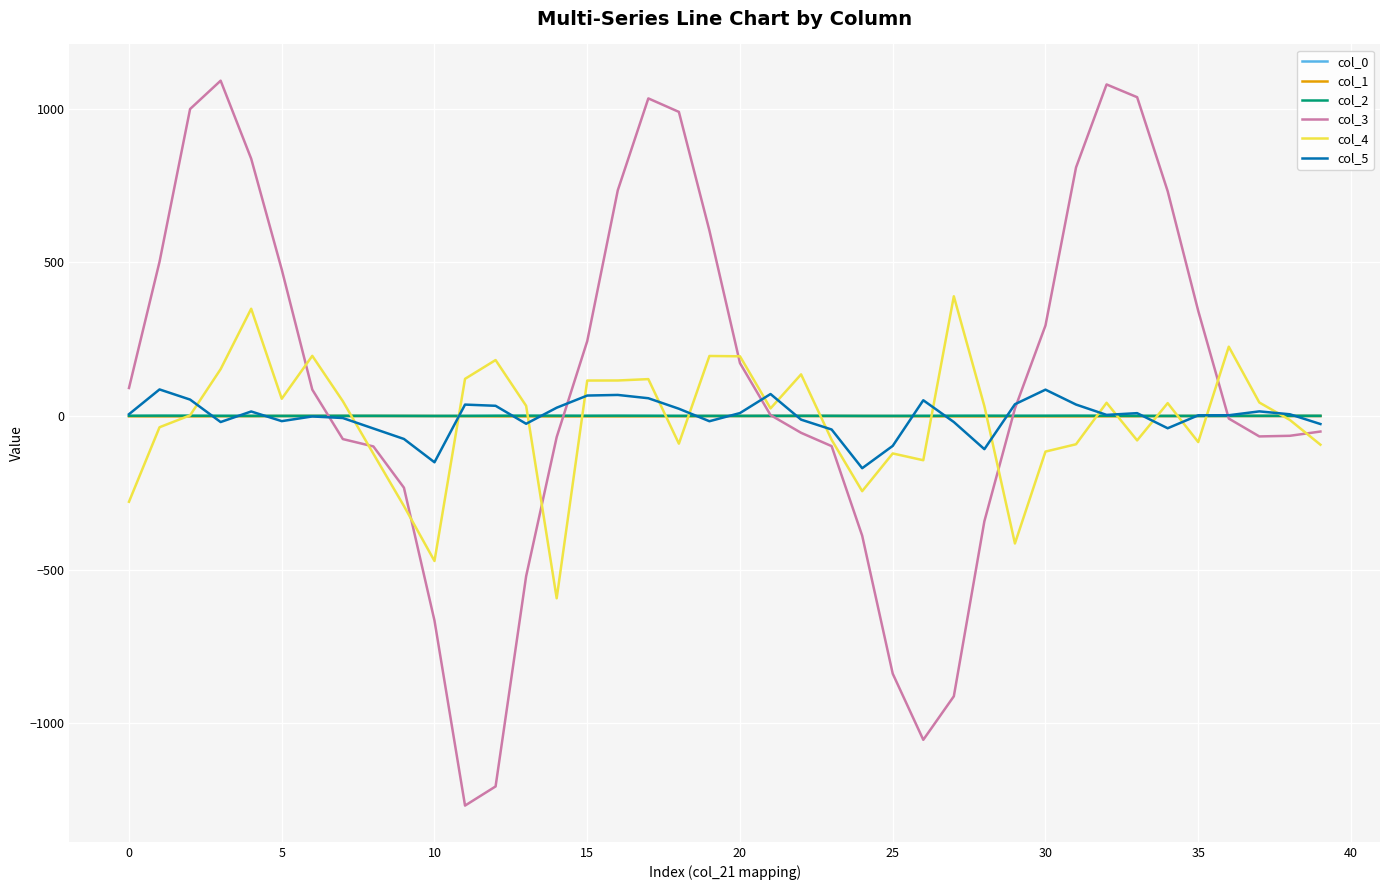

What is the smallest value displayed?

-1267.3